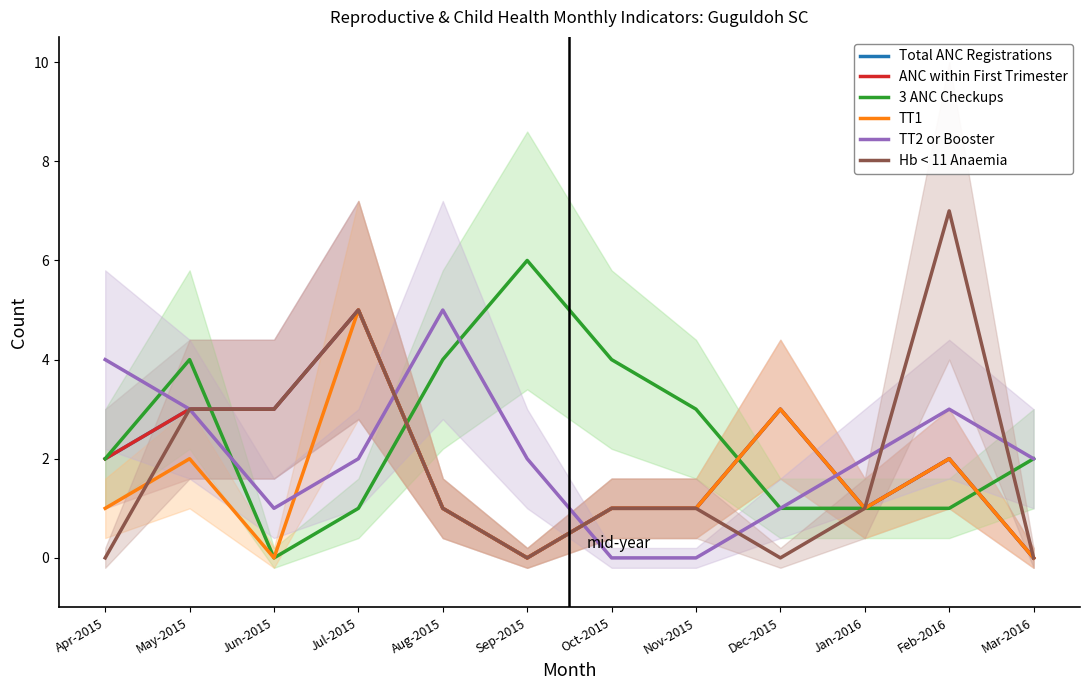

What is the sum of all TT2 or Booster values?

25